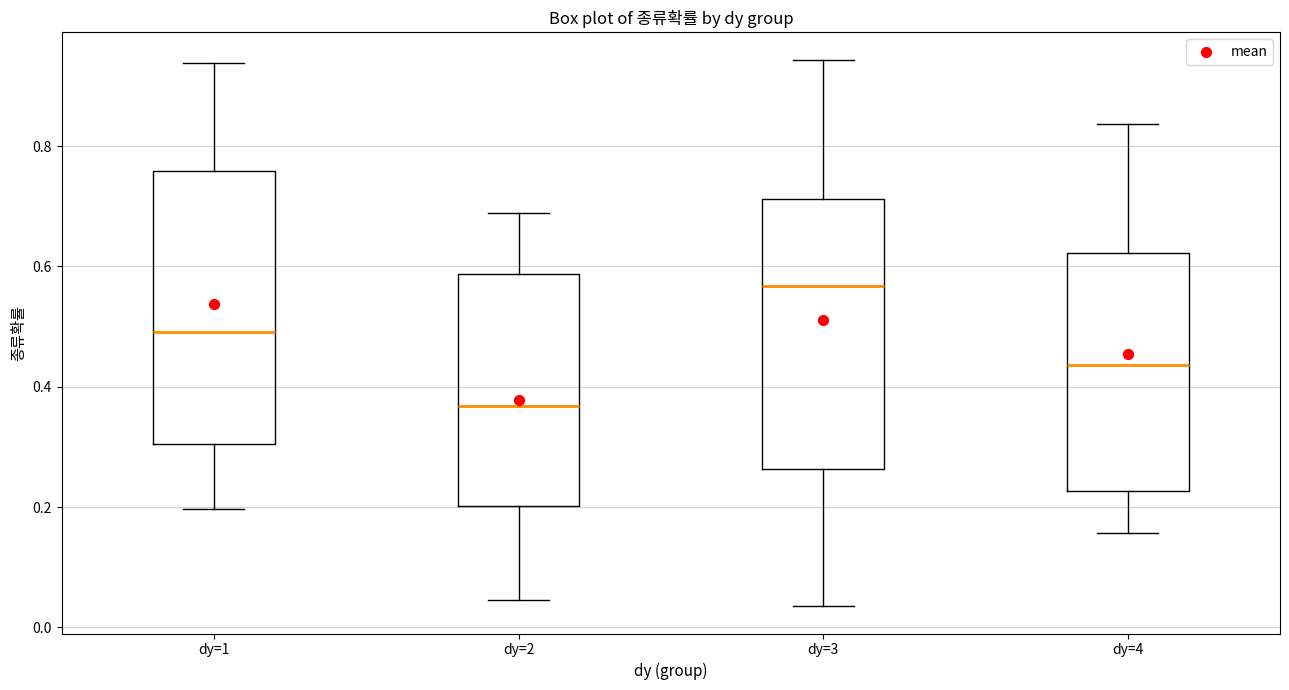

Which box has the highest median line?

dy=3